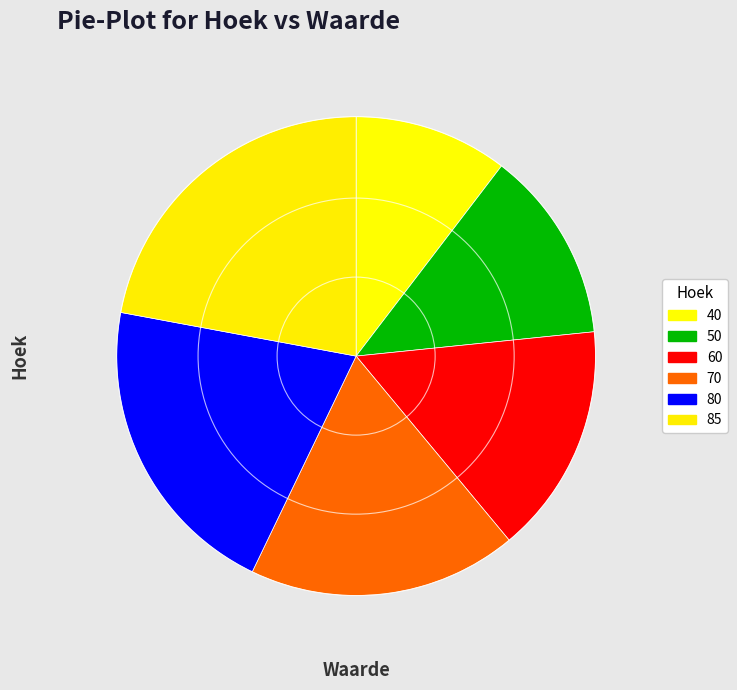

How many segments does this pie chart have?

6